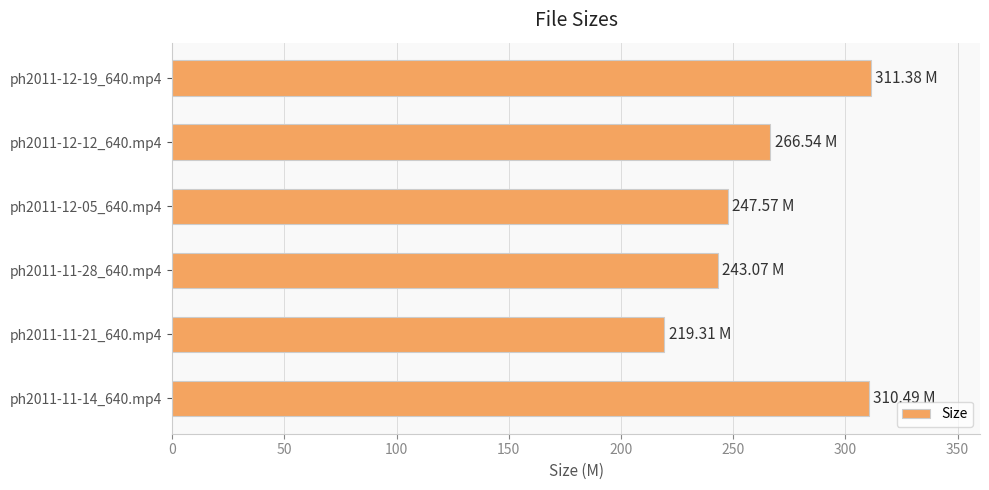

Which label corresponds to the smallest value in the chart?

ph2011-11-21_640.mp4